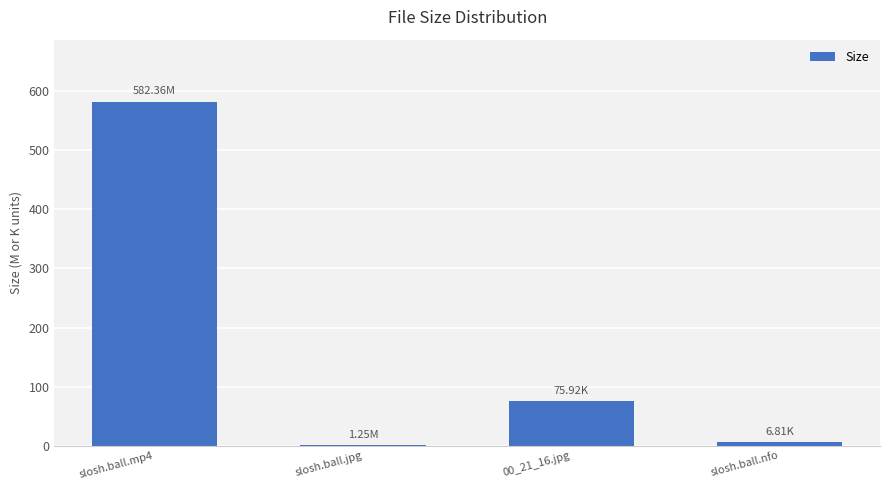

What is the ratio of the value at 00_21_16.jpg to the value at slosh.ball.nfo?

11.1